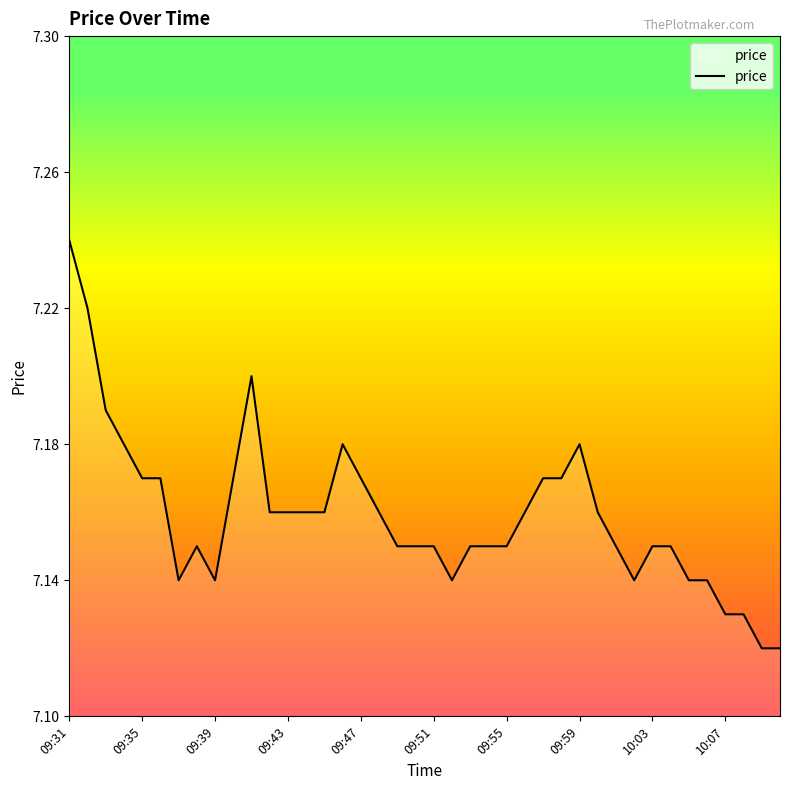

At which category does the chart reach its peak across all series?

09:31